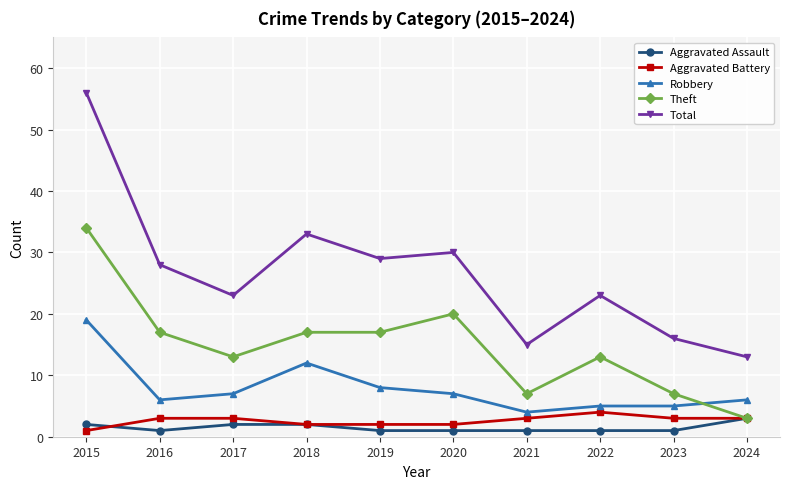

Reading left to right, extract all data points from this chart.

Aggravated Assault: 2015=2	2016=1	2017=2	2018=2	2019=1	2020=1	2021=1	2022=1	2023=1	2024=3
Aggravated Battery: 2015=1	2016=3	2017=3	2018=2	2019=2	2020=2	2021=3	2022=4	2023=3	2024=3
Robbery: 2015=19	2016=6	2017=7	2018=12	2019=8	2020=7	2021=4	2022=5	2023=5	2024=6
Theft: 2015=34	2016=17	2017=13	2018=17	2019=17	2020=20	2021=7	2022=13	2023=7	2024=3
Total: 2015=56	2016=28	2017=23	2018=33	2019=29	2020=30	2021=15	2022=23	2023=16	2024=13